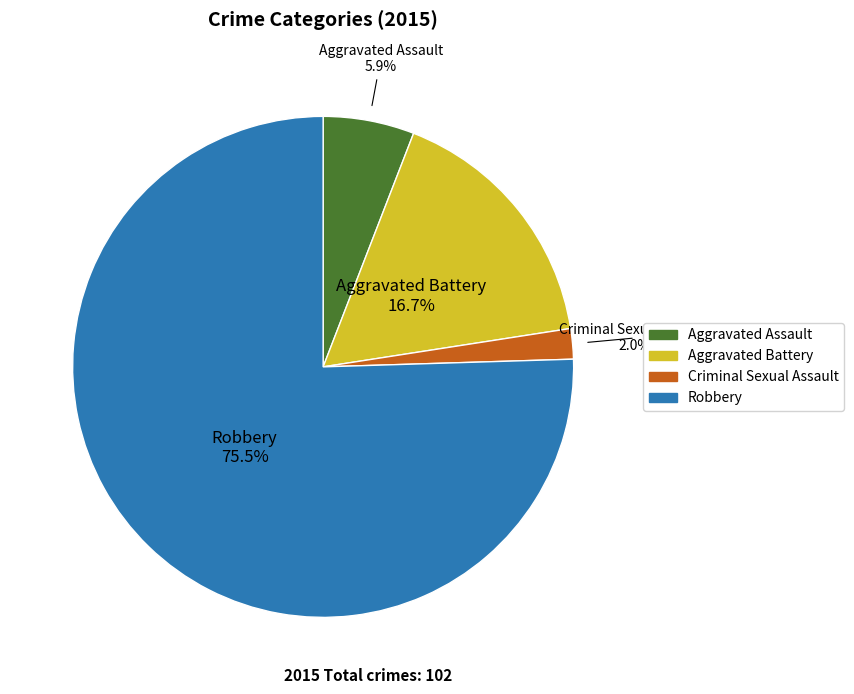

Is it true that Robbery is 84% of the pie?

False